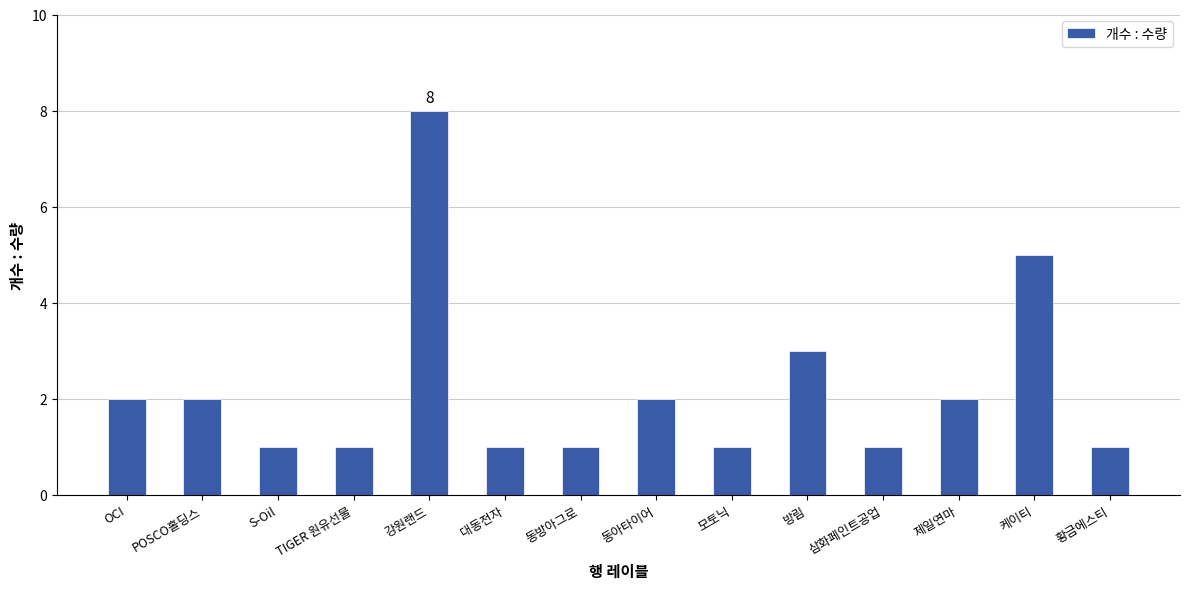

How many data points are less than 2?

7